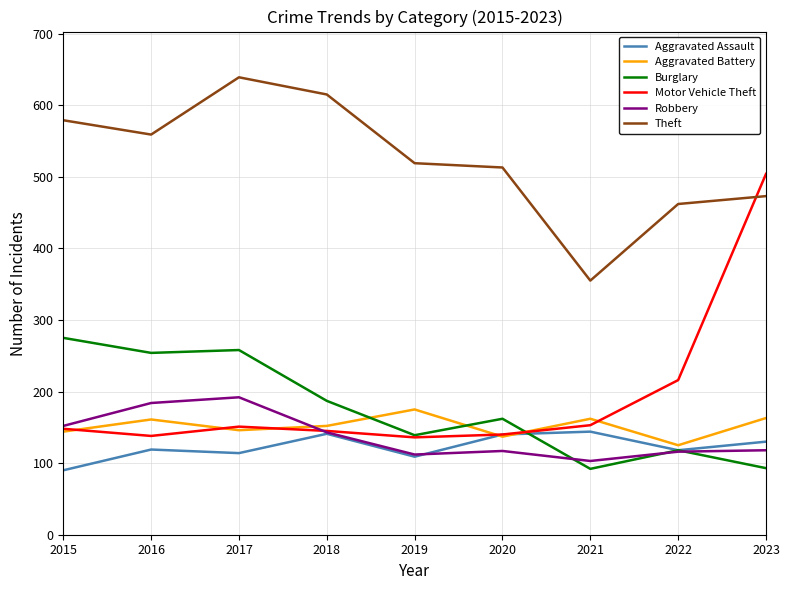

Read the Theft value at 2023.

473